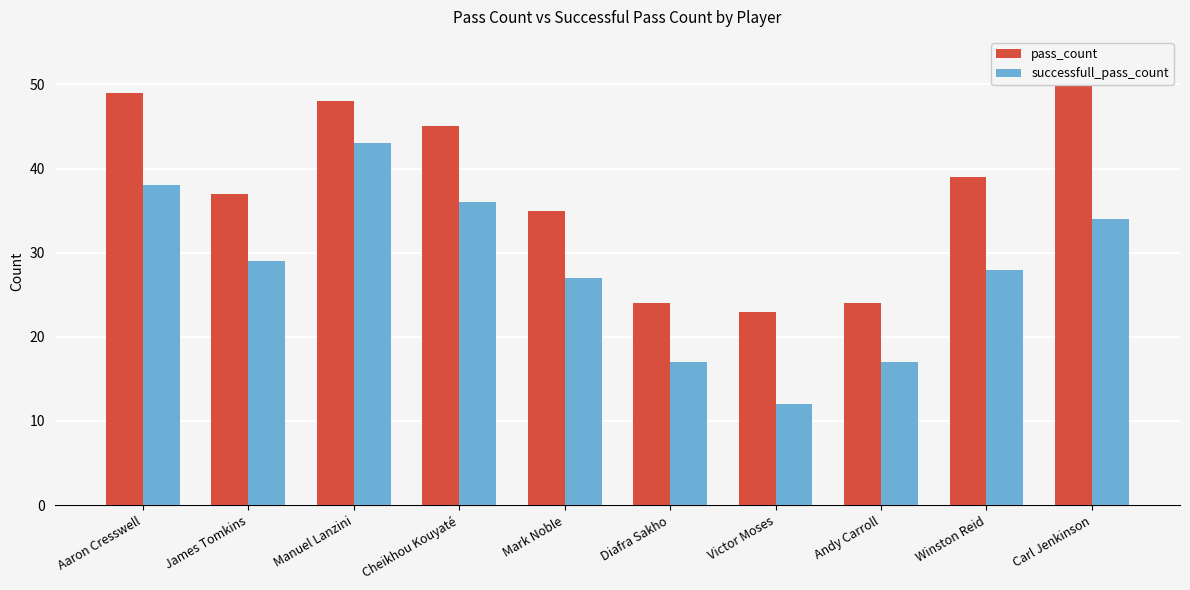

How many bars are there in total?

20